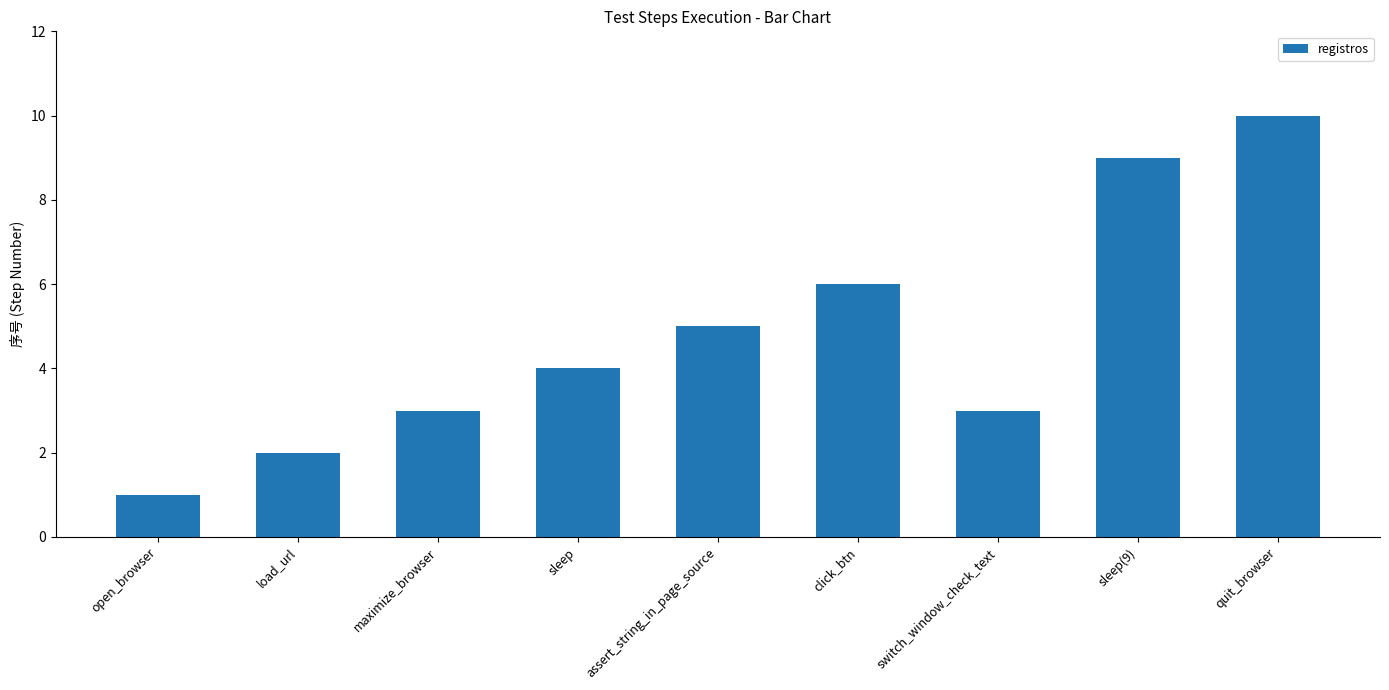

How many series are shown in this chart?

1